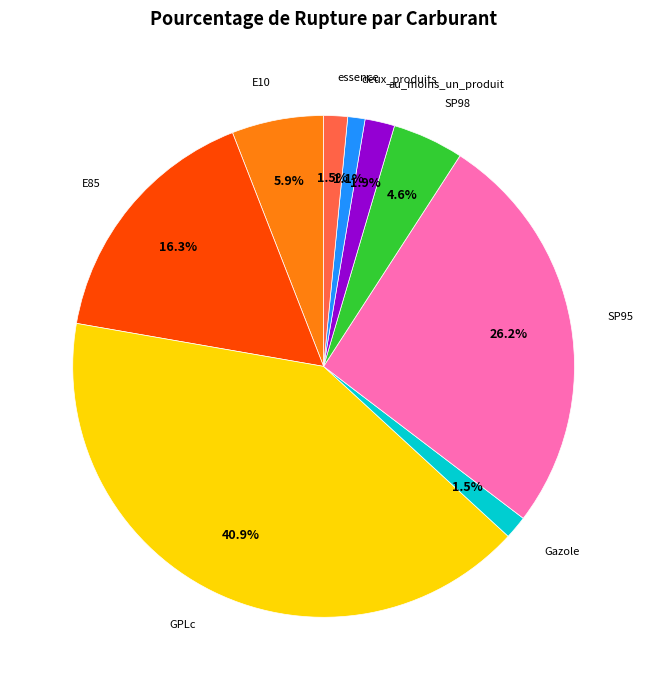

What is the ratio of the value at SP98 to the value at E85?

0.3